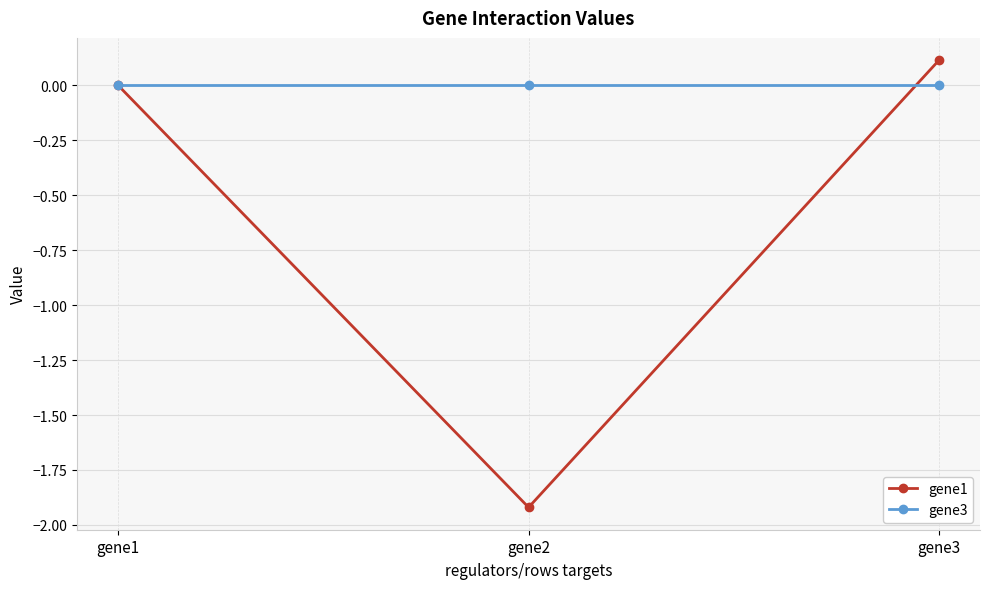

How many distinct data groups are displayed?

2